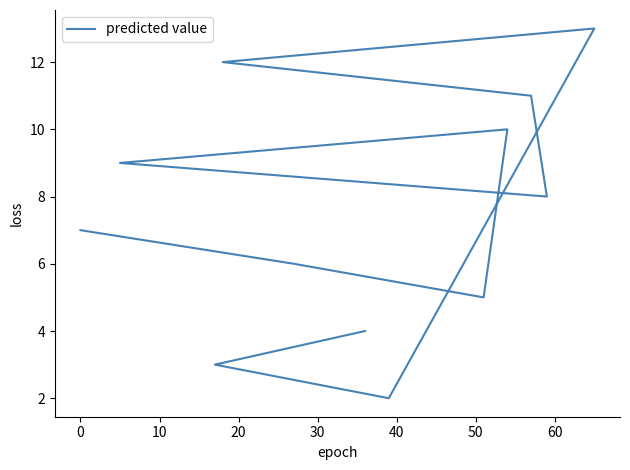

The value at 30 is 6. True or false?

False